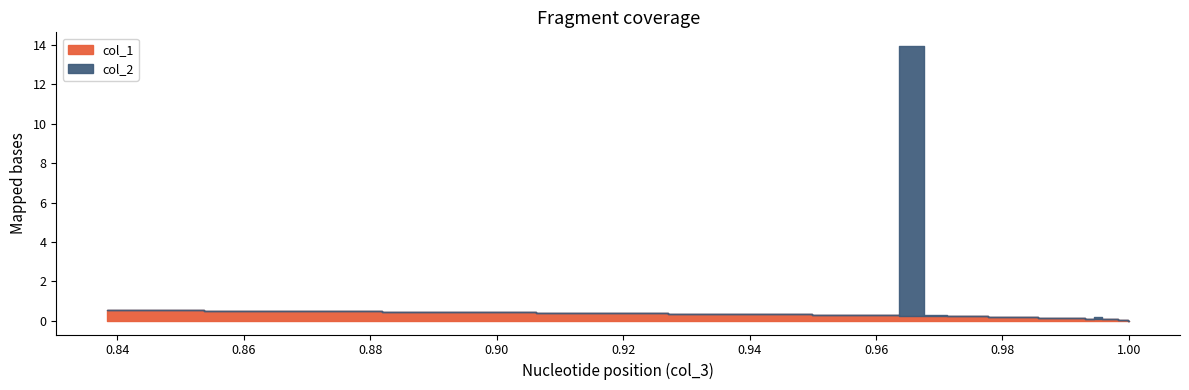

True or false: col_1 and col_2 intersect in this chart.

False